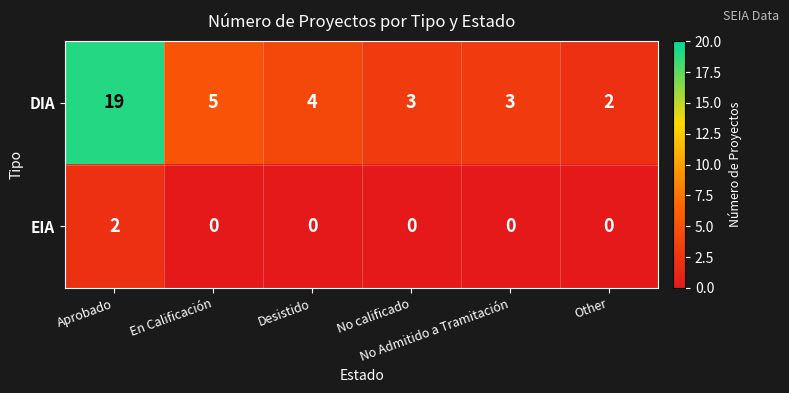

List the series in order of their overall mean, highest first.

DIA, EIA